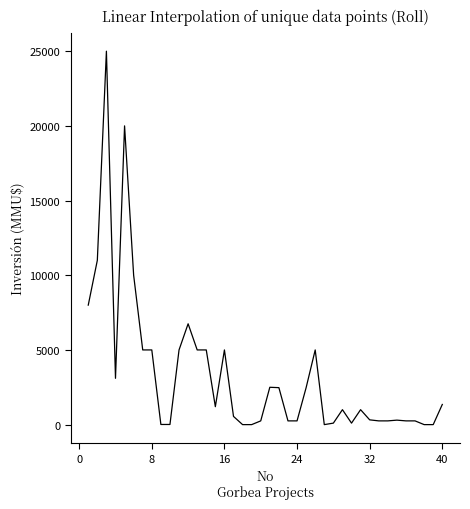

What is the difference between the maximum and minimum values?

25000